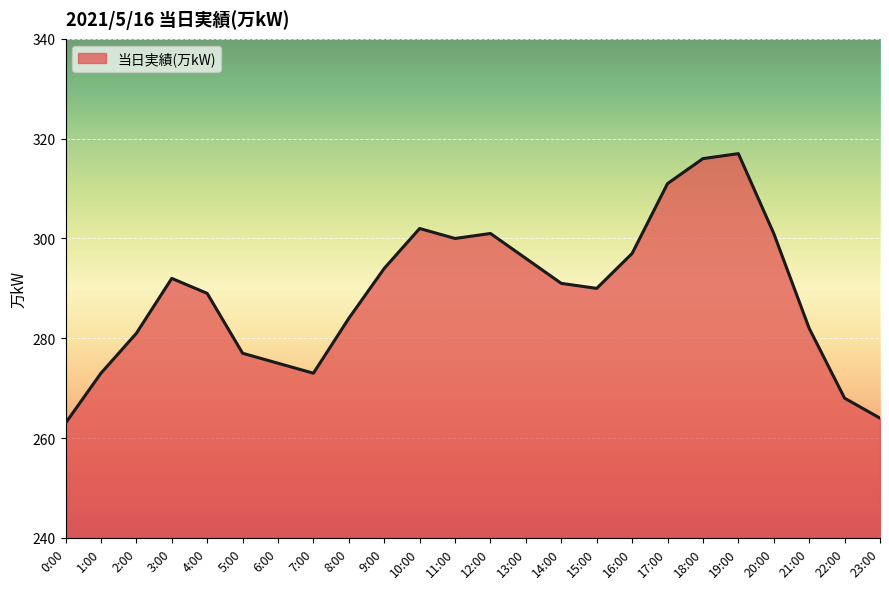

Approximately how many times larger is the value at 4:00 compared to 14:00?

1.0